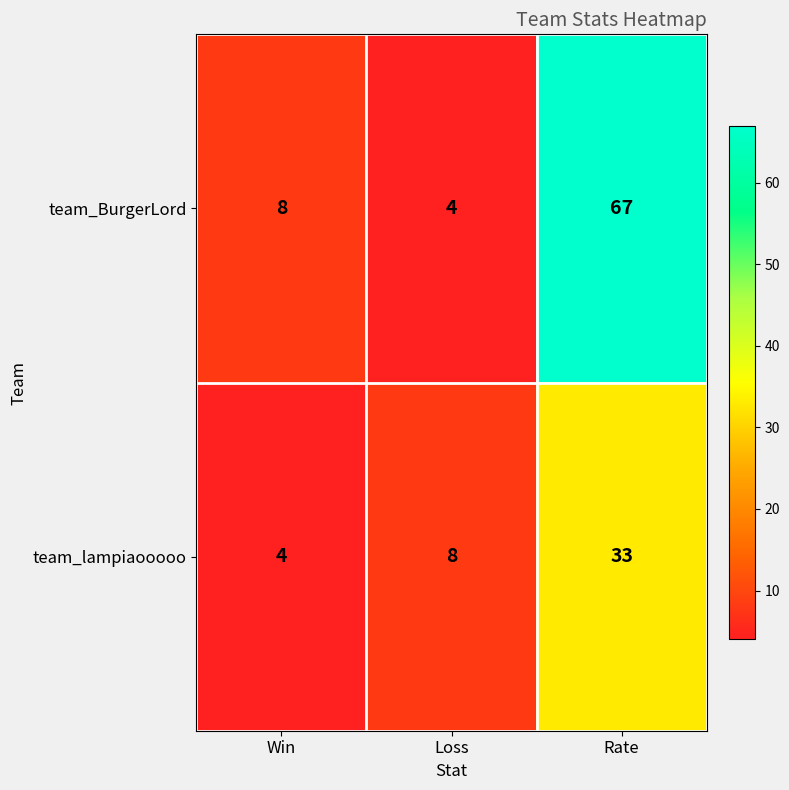

List the series in order of their peak value, highest first.

team_BurgerLord, team_lampiaooooo